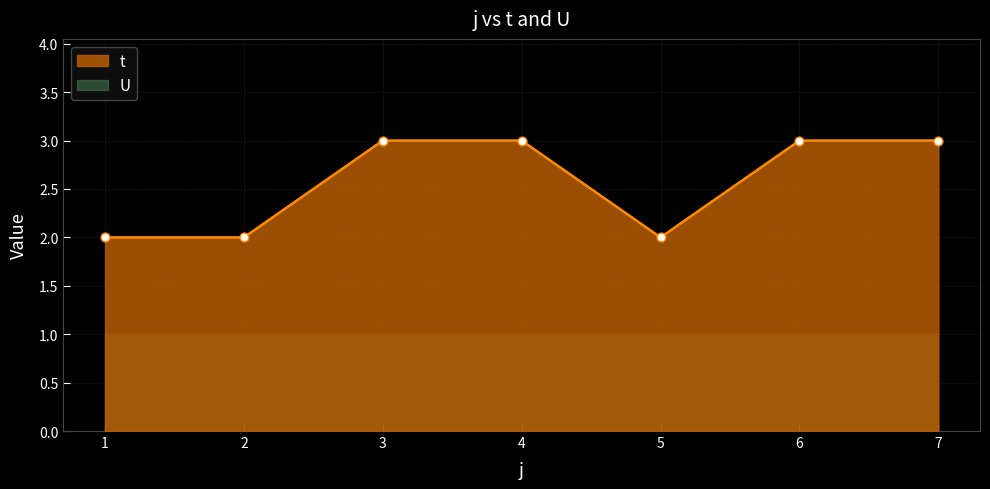

What is the ratio of the value at 7 to the value at 1?

1.5